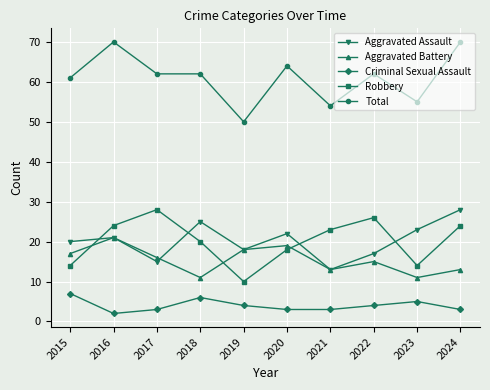

What is the difference between the second highest and second lowest values in the Aggravated Battery series?

8